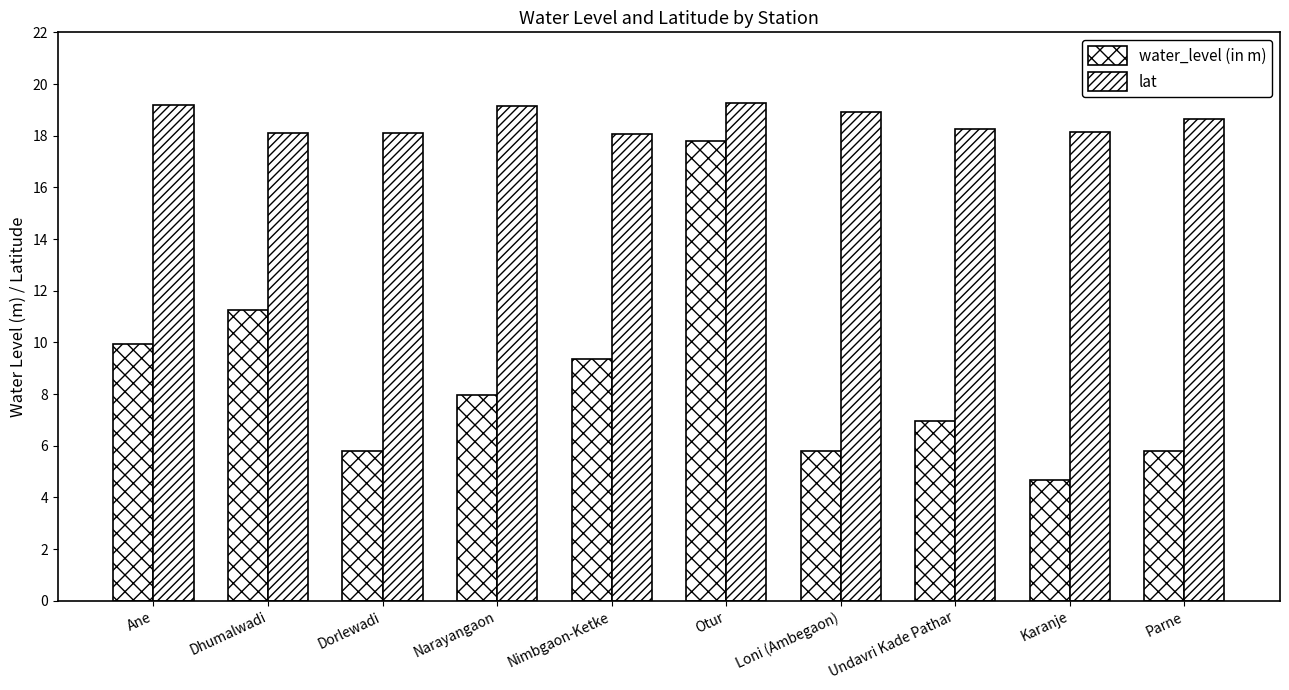

The water_level (in m) series shows 5.4 at Ane. True or false?

False